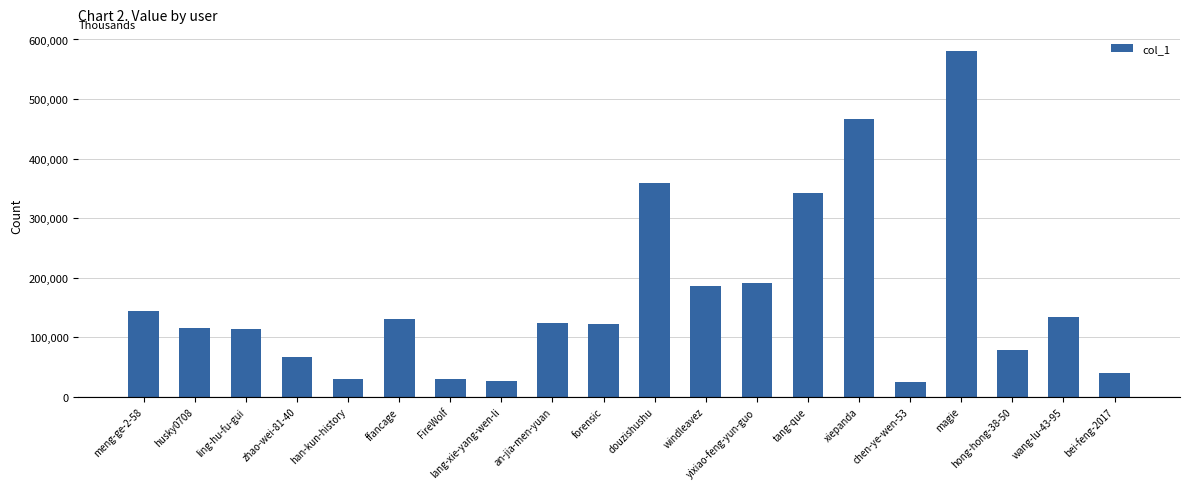

How many distinct data groups are displayed?

1